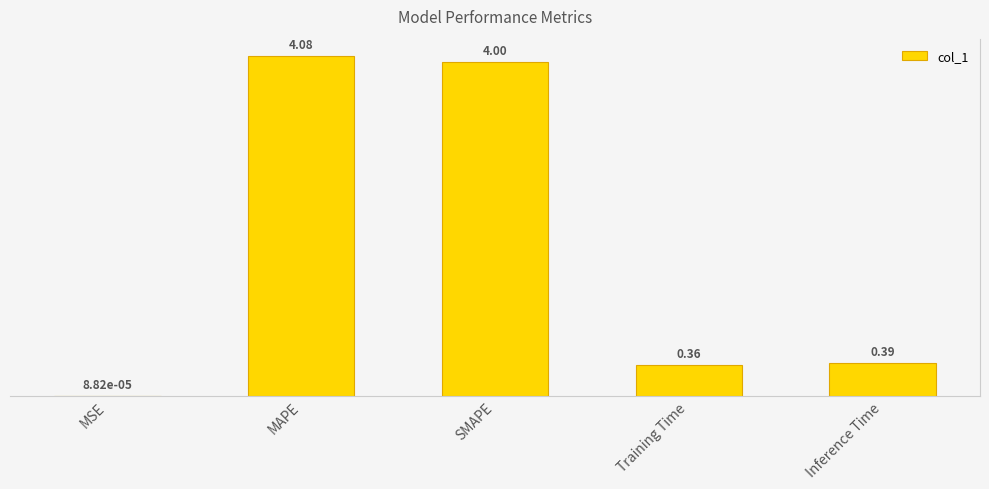

Rank the categories by value from highest to lowest.

MAPE, SMAPE, Inference Time, Training Time, MSE